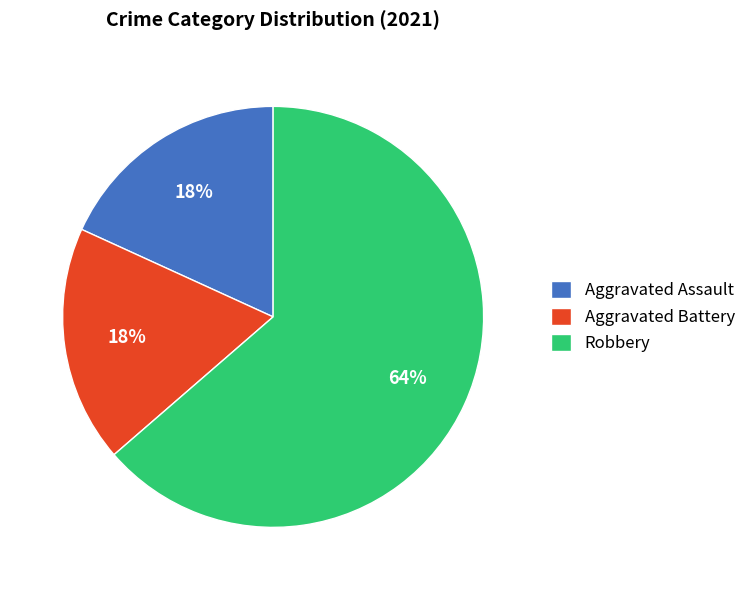

The Aggravated Battery slice represents 26% of the pie. True or false?

False